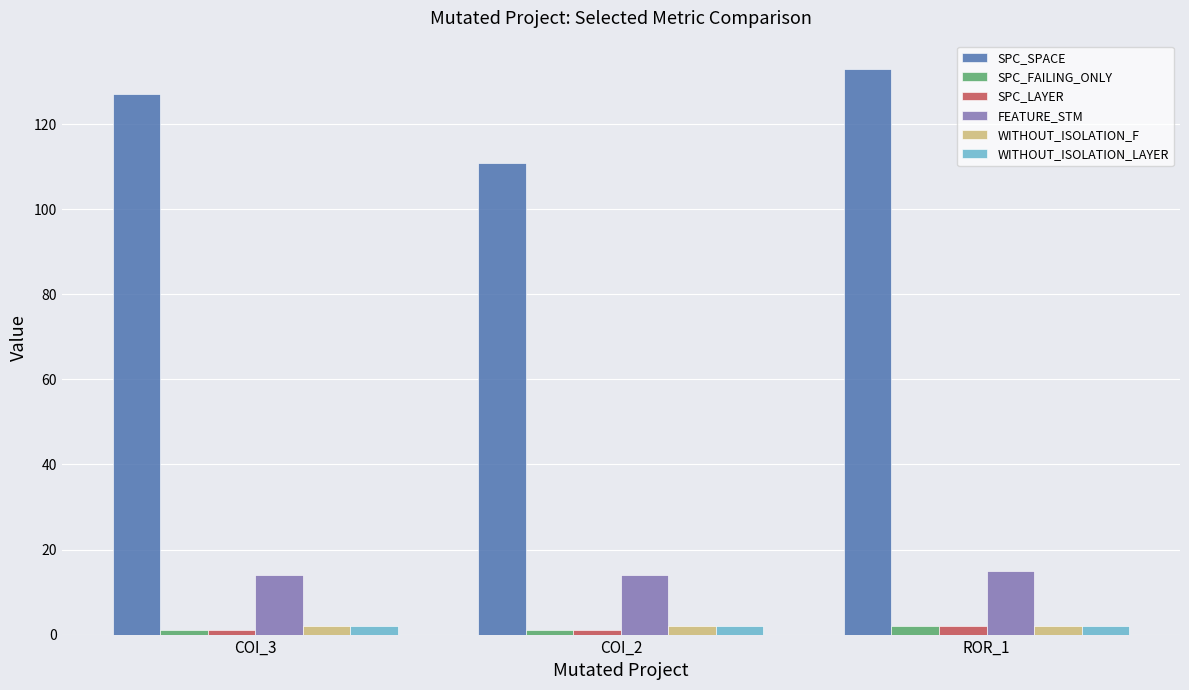

What are all the series names shown in the legend?

SPC_SPACE, SPC_FAILING_ONLY, SPC_LAYER, FEATURE_STM, WITHOUT_ISOLATION_F, WITHOUT_ISOLATION_LAYER